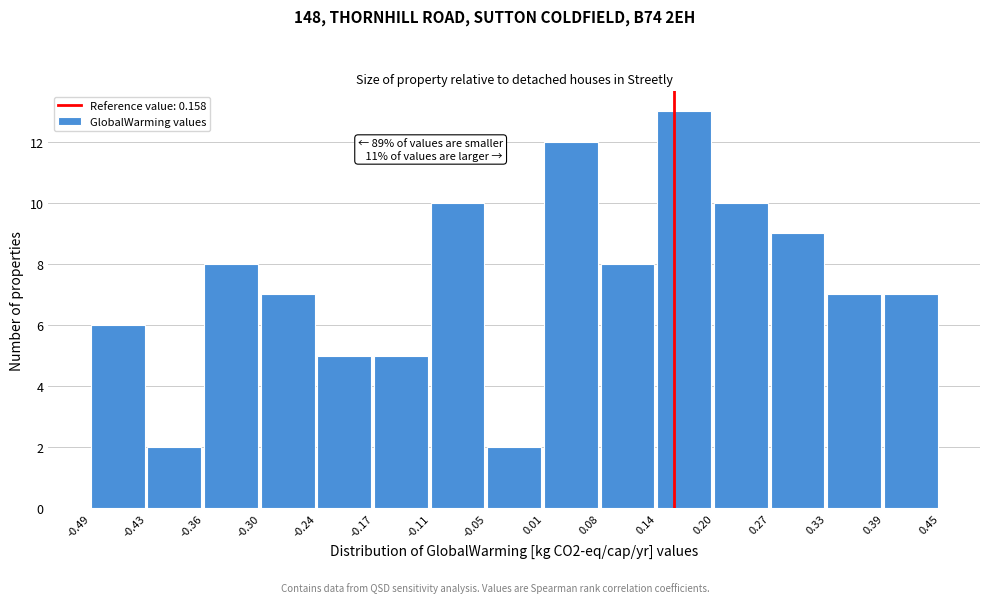

Over which range of the x-axis is the bar tallest?

0.14 to 0.20